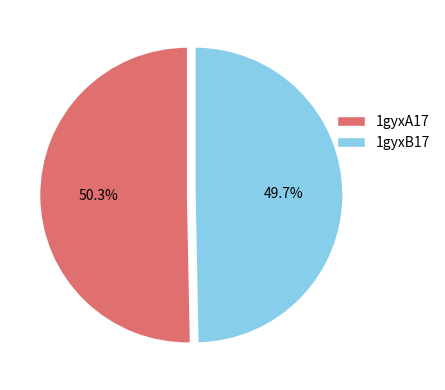

What percentage is the 1gyxA17 slice, to the nearest percent?

50%